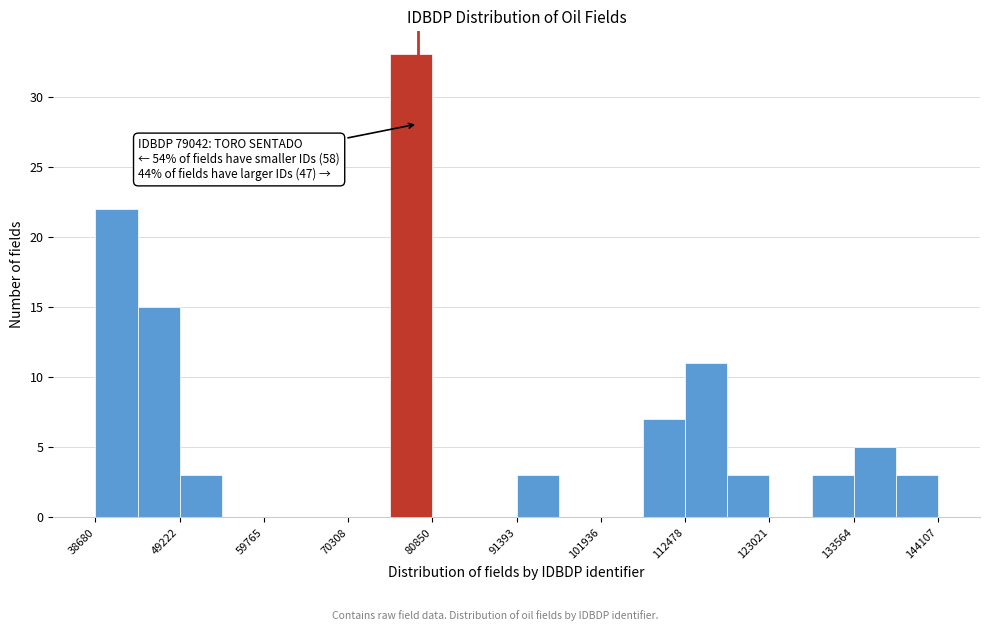

Read against the x-axis, roughly where is the centre of the tallest bar?

78000